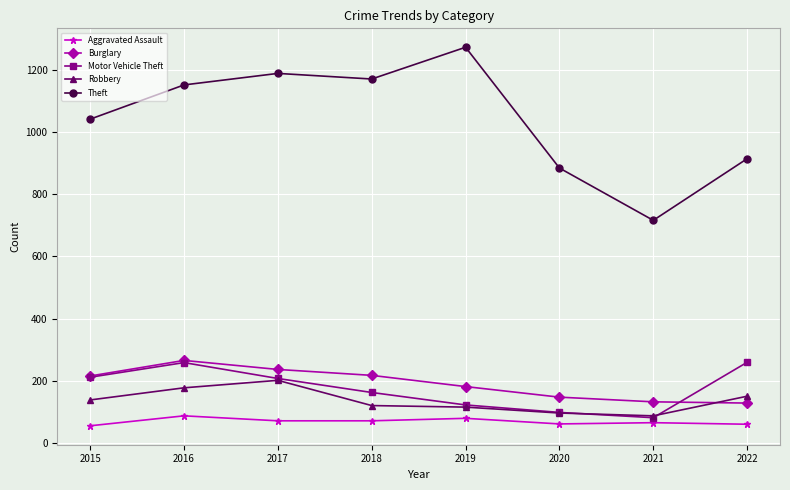

What is the greatest value displayed?

1272